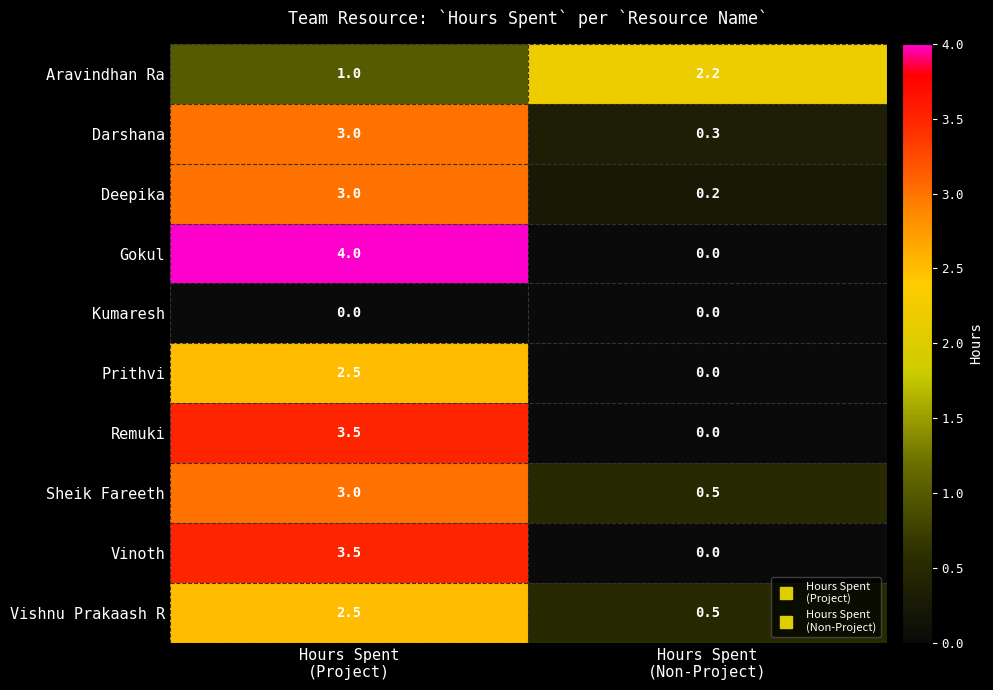

How many categories are shown in the chart?

2